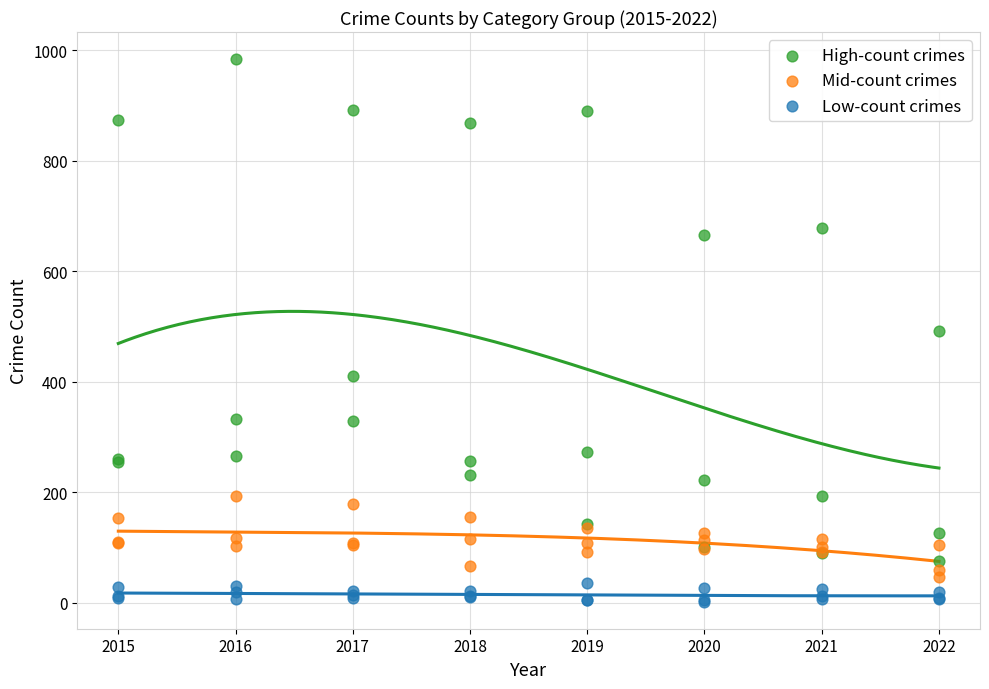

Which series reaches the minimum Y coordinate?

Low-count crimes